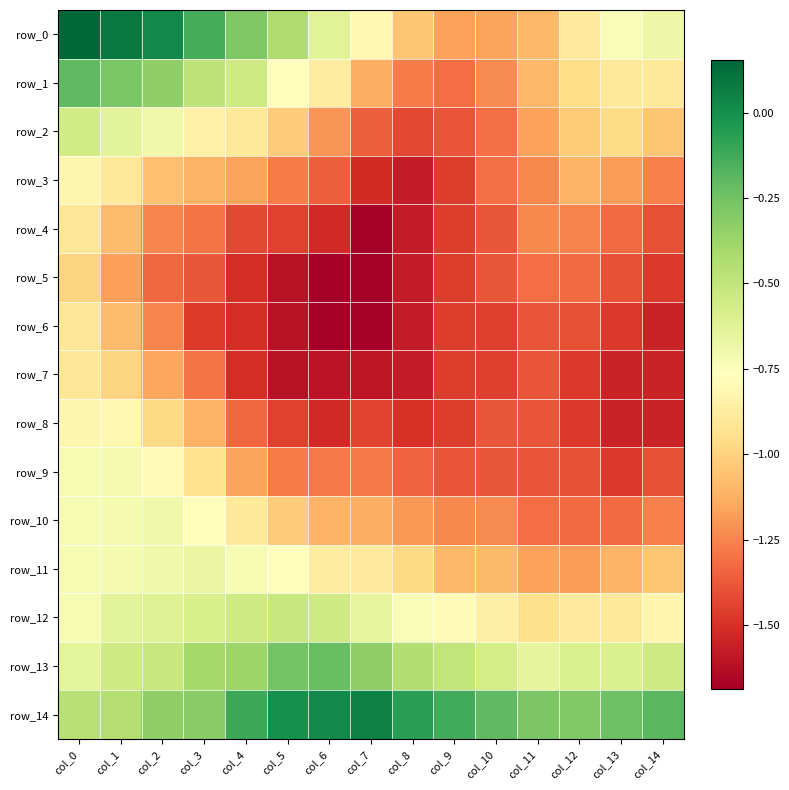

What is the greatest value displayed?

0.2